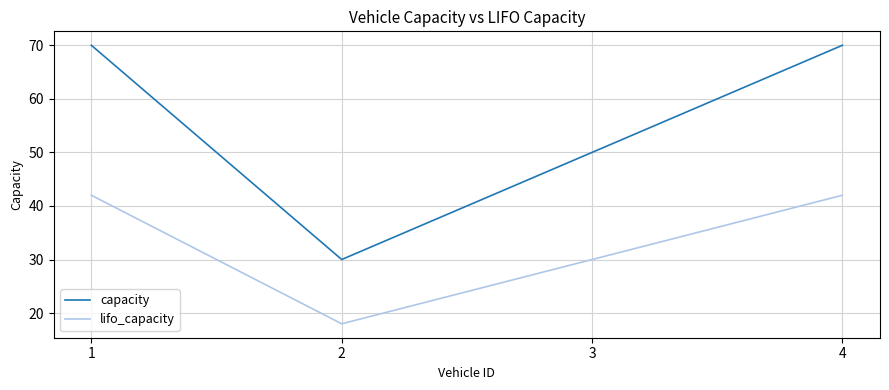

What is the difference between the maximum and minimum values in the capacity series?

40